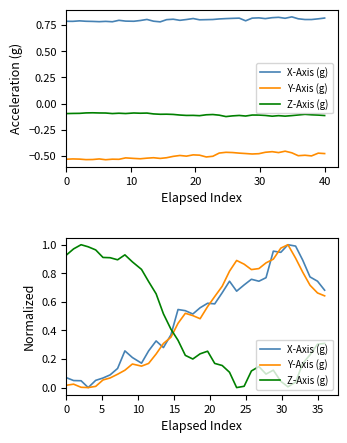

After their last crossing, which series has the higher values: Z-Axis (g) or Y-Axis (g)?

Y-Axis (g)